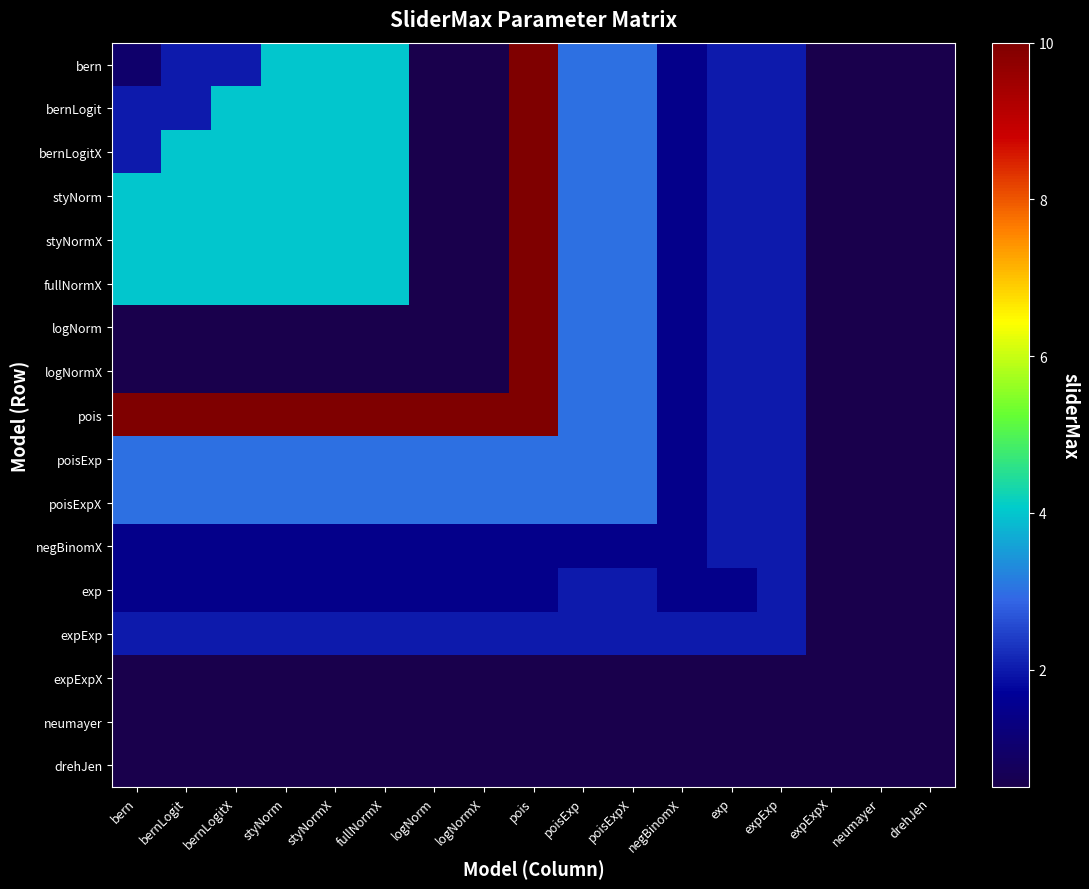

Which has a higher value, exp or poisExp?

poisExp